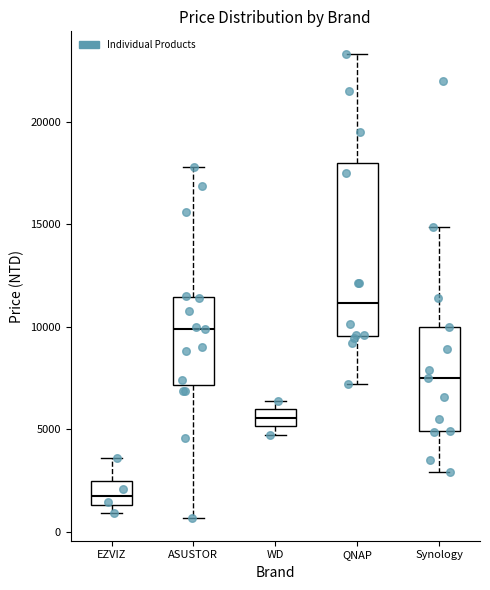

Which box is the tallest, from its lower edge to its upper edge?

QNAP